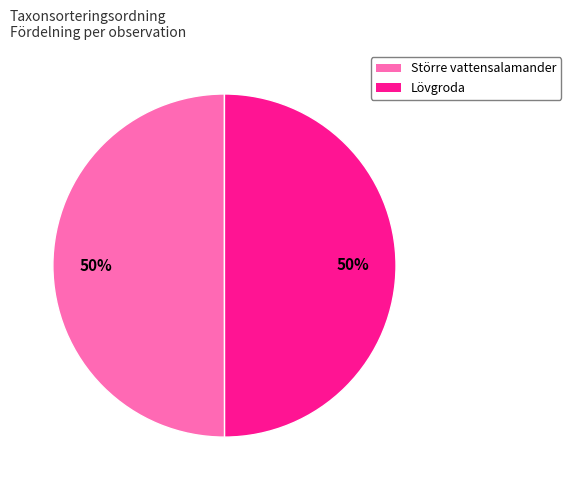

Combined, do Lövgroda and Större vattensalamander account for over 50%?

Yes